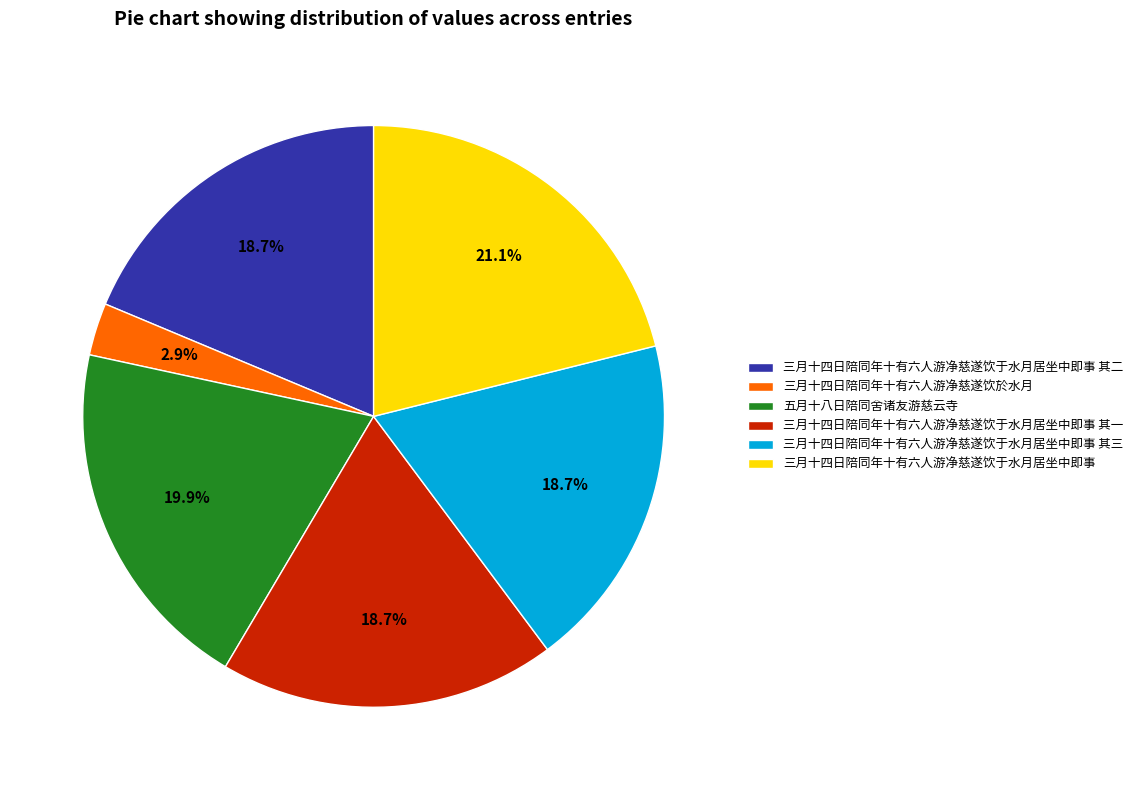

Which has a higher value, 三月十四日陪同年十有六人游净慈遂饮于水月居坐中即事 or 三月十四日陪同年十有六人游净慈遂饮于水月居坐中即事 其二?

三月十四日陪同年十有六人游净慈遂饮于水月居坐中即事